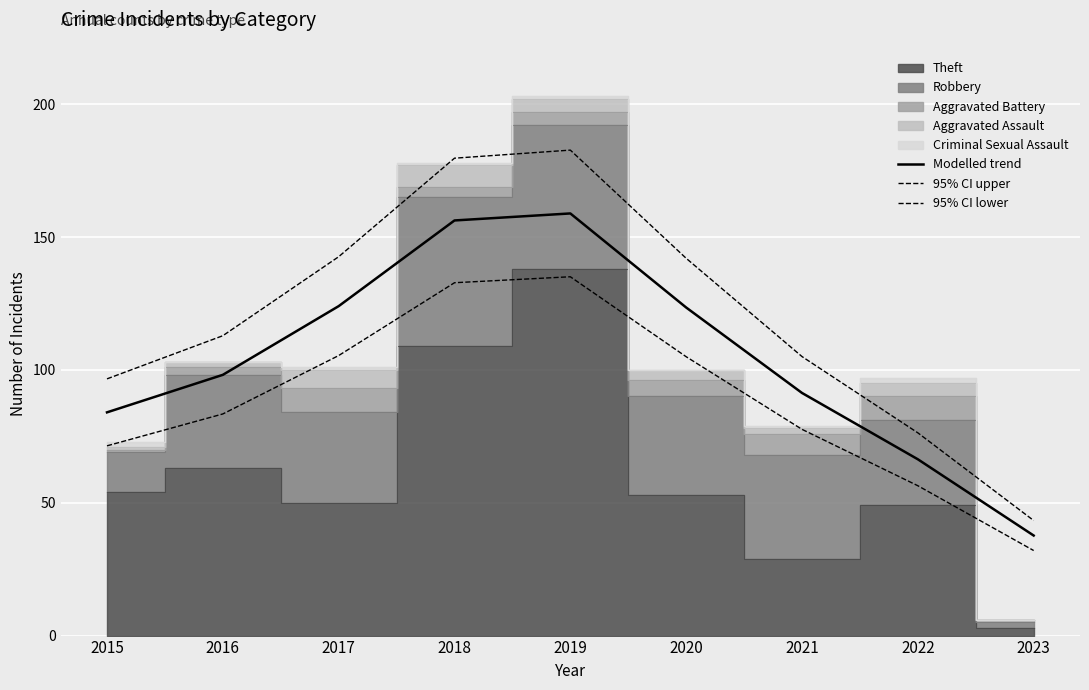

How many lines are shown in the chart?

3